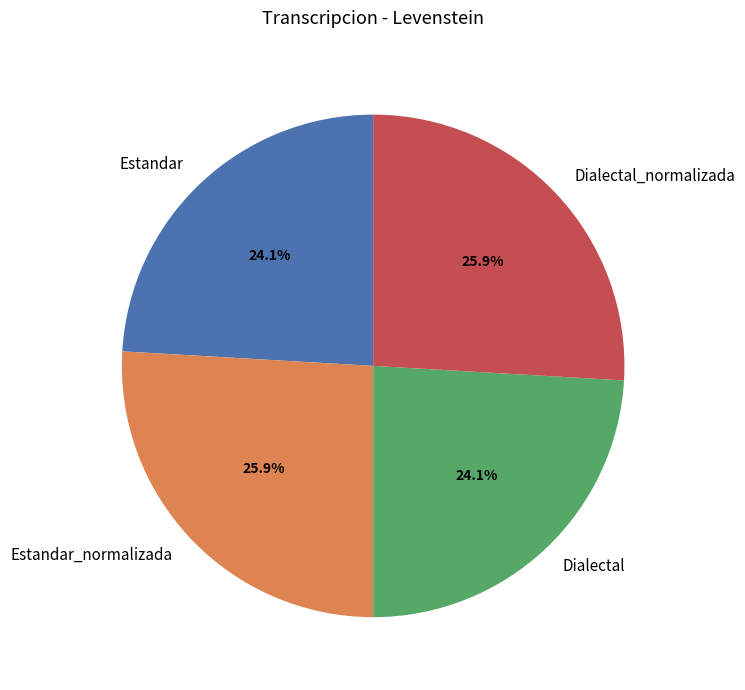

Does Dialectal represent more than half of the total?

No